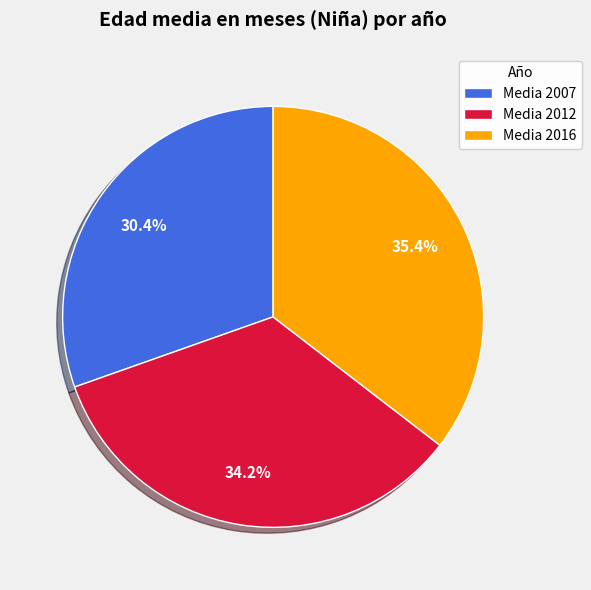

How many segments does this pie chart have?

3